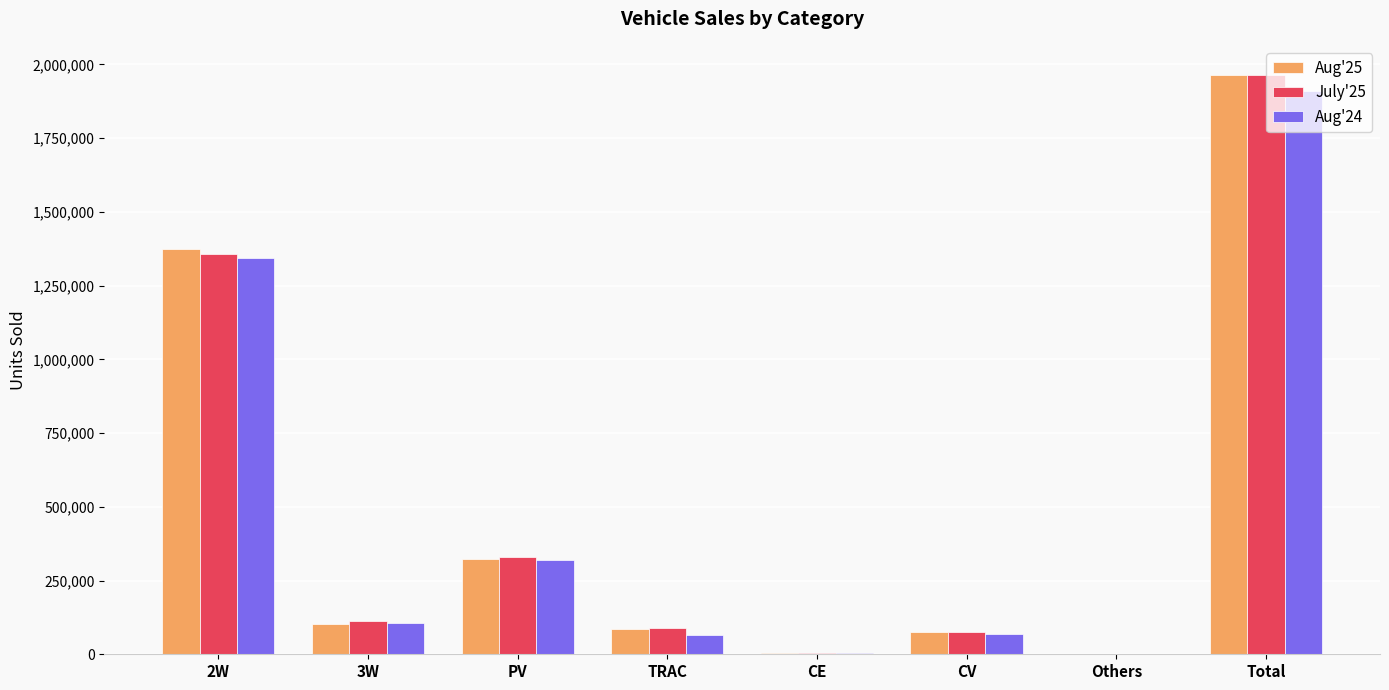

Which series has the widest spread of values?

Aug'25